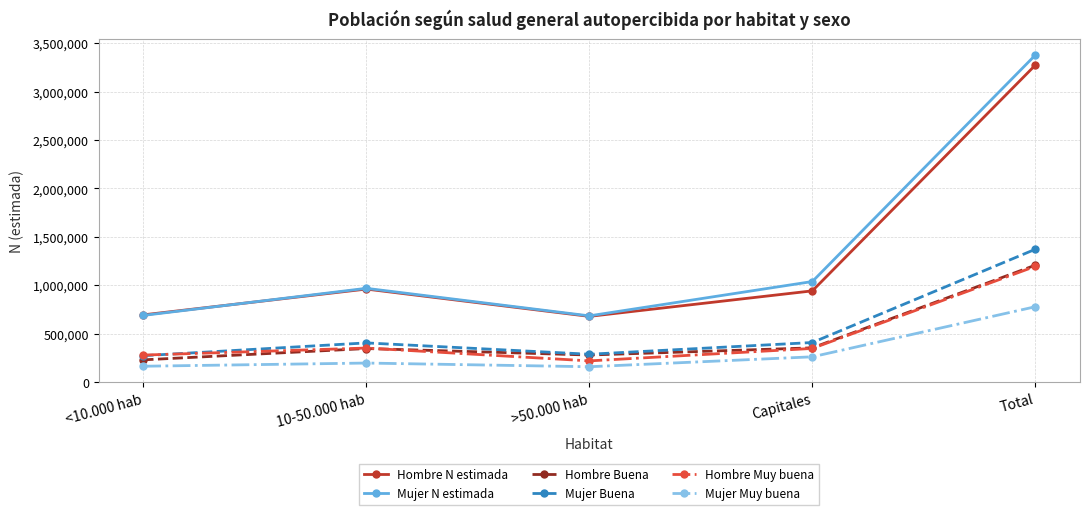

True or false: Hombre N estimada and Hombre Buena intersect in this chart.

False